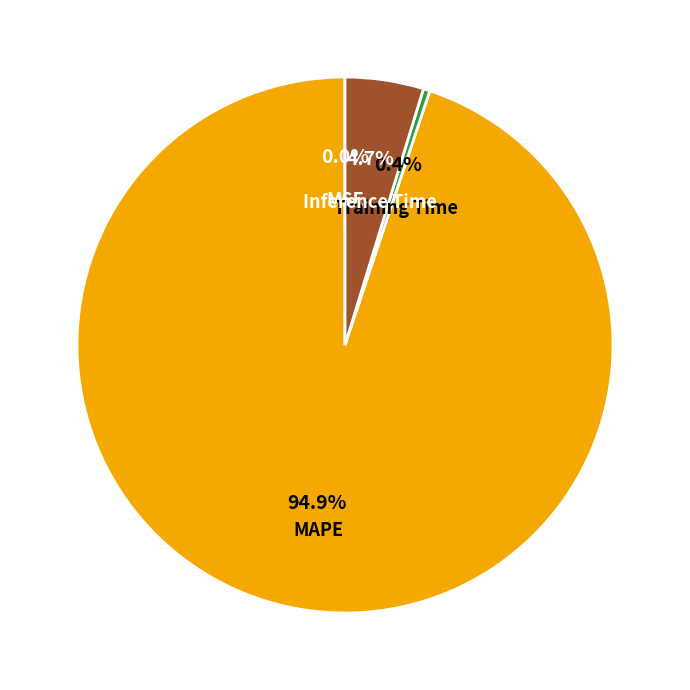

Which slice represents more than half of the pie?

MAPE